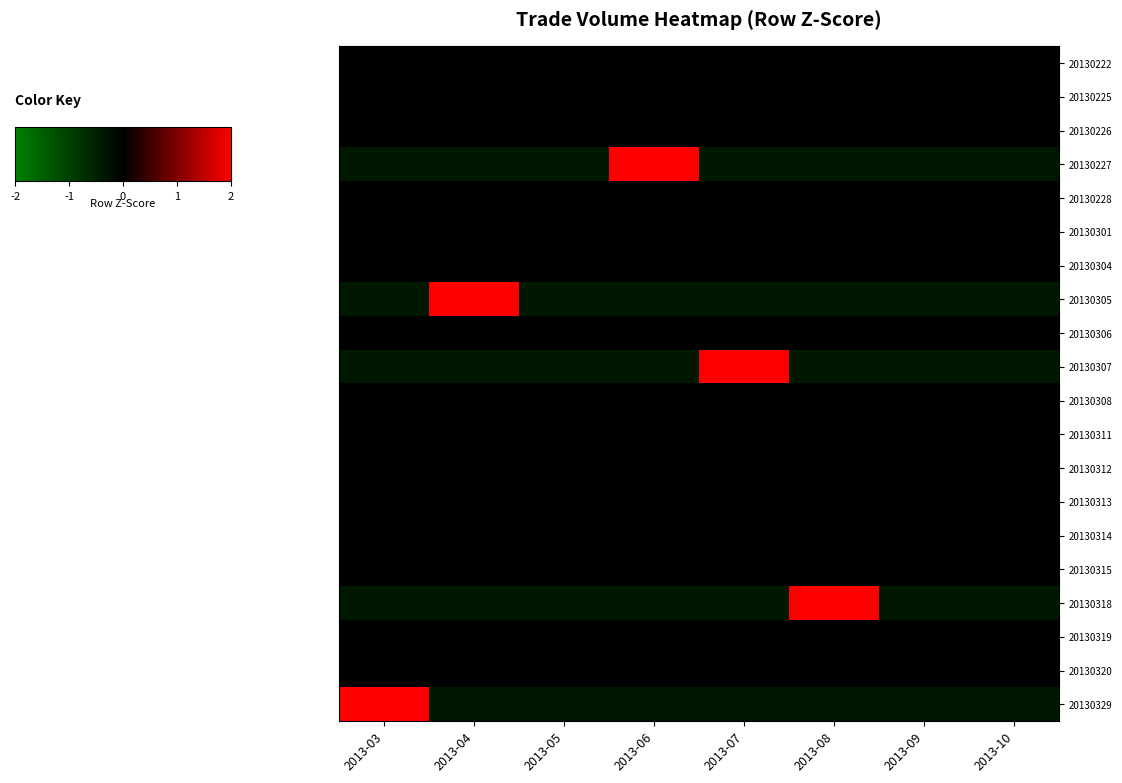

Between 2013-07 and 2013-09, which is larger?

2013-07